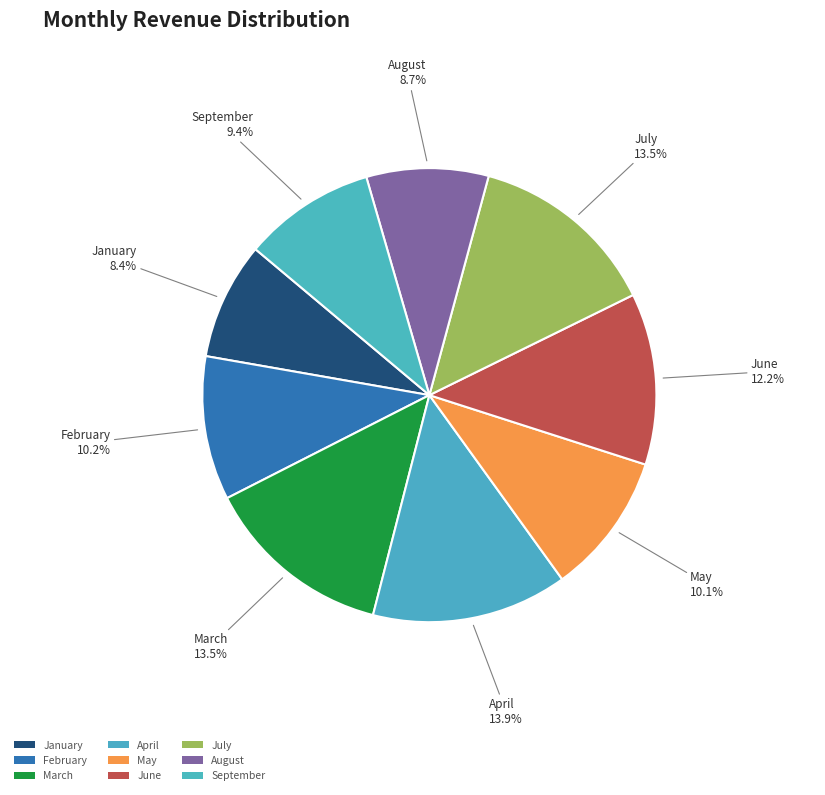

Rank the categories by value from lowest to highest.

January, August, September, May, February, June, March, July, April